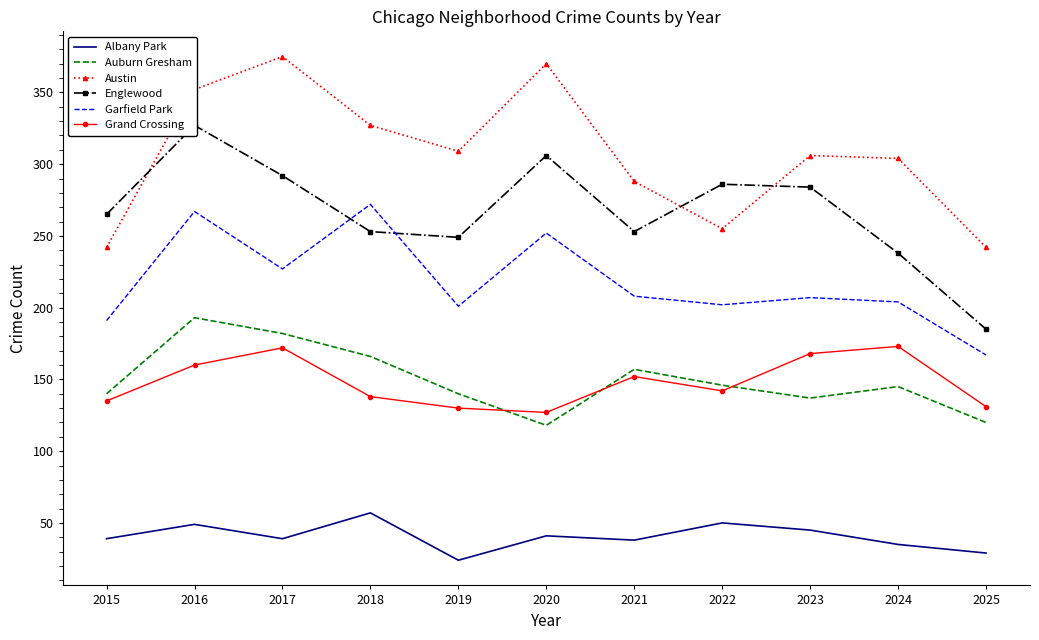

Which series has the widest spread of values?

Englewood